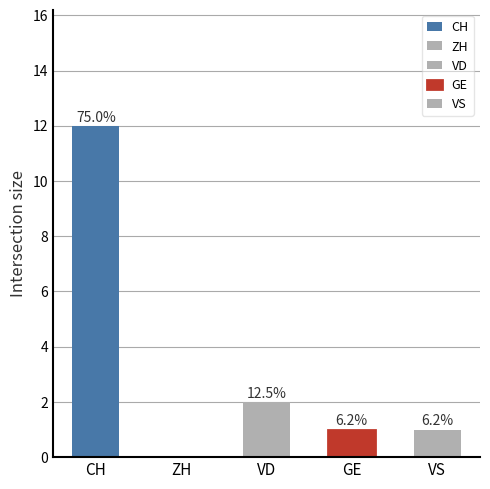

What is the value of the VS bar at the 19th from the left?

1